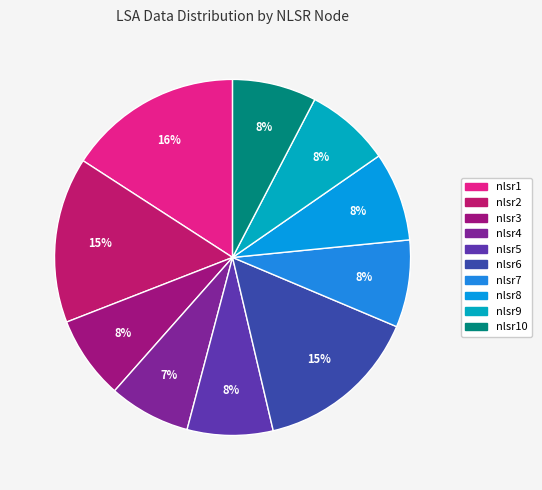

How many slices are in this pie chart?

10